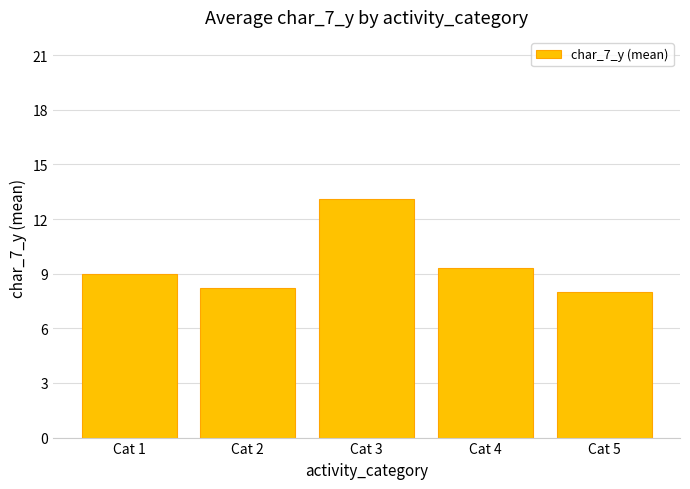

Which has a higher value, Cat 3 or Cat 2?

Cat 3